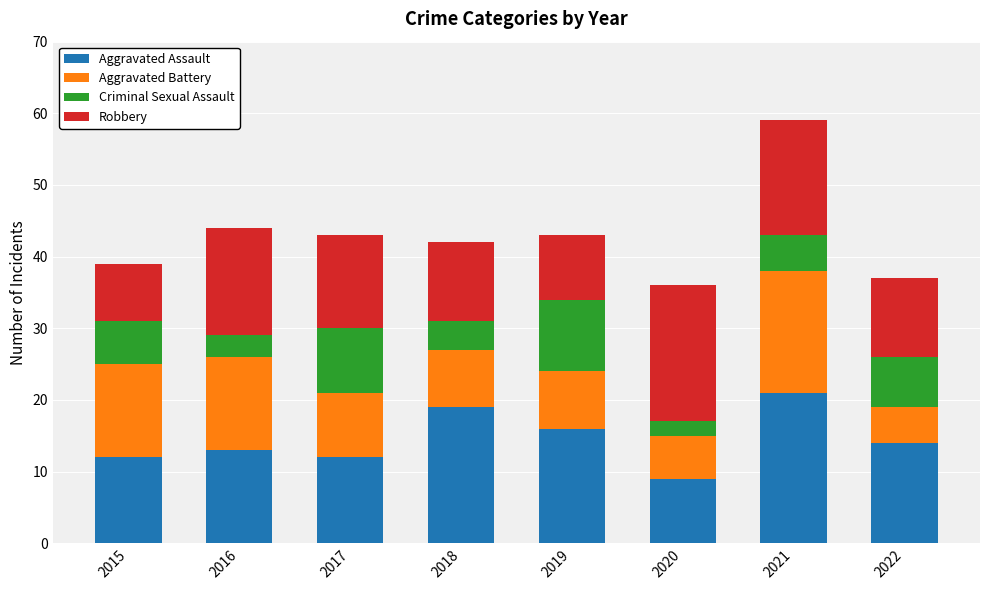

What is the total value across all series at 2021?

59